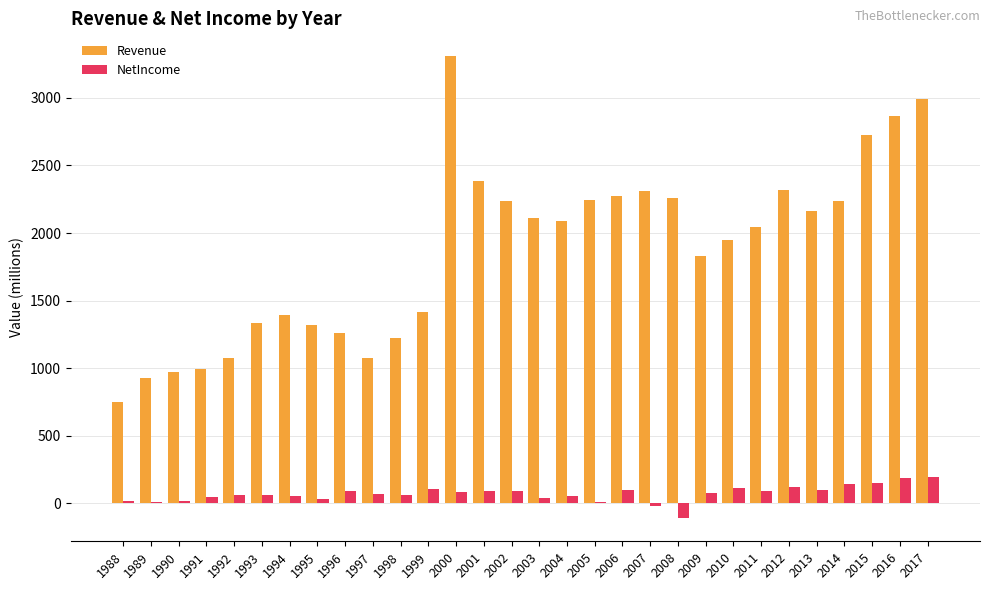

At which category is the sum across all series the highest?

2000